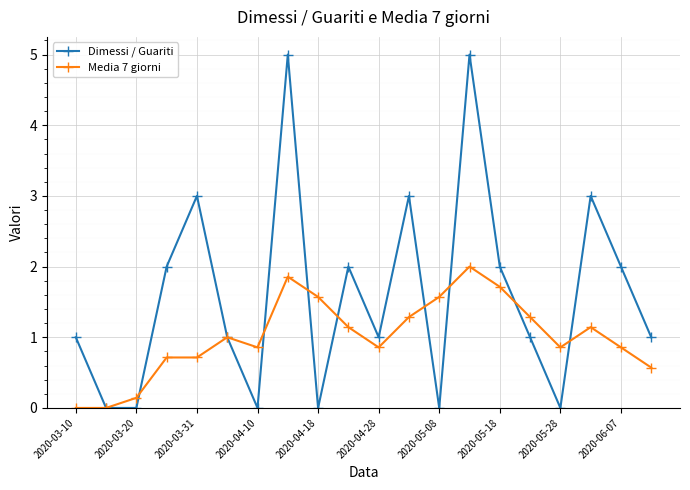

How many interior local peaks does the Dimessi / Guariti series have?

6